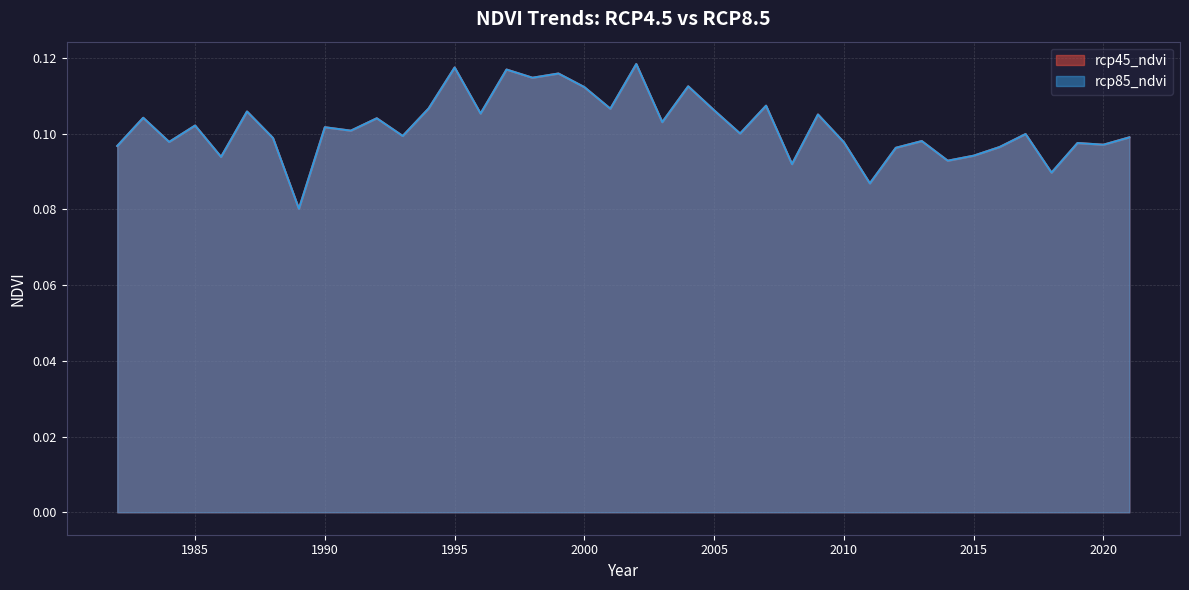

In rcp85_ndvi, how many points are lower than both neighbors (excluding endpoints)?

15